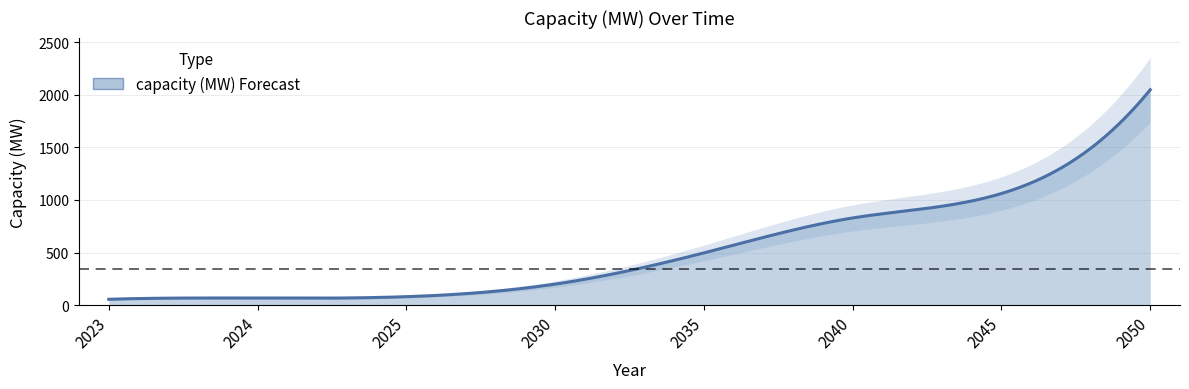

How many lines are shown in the chart?

1